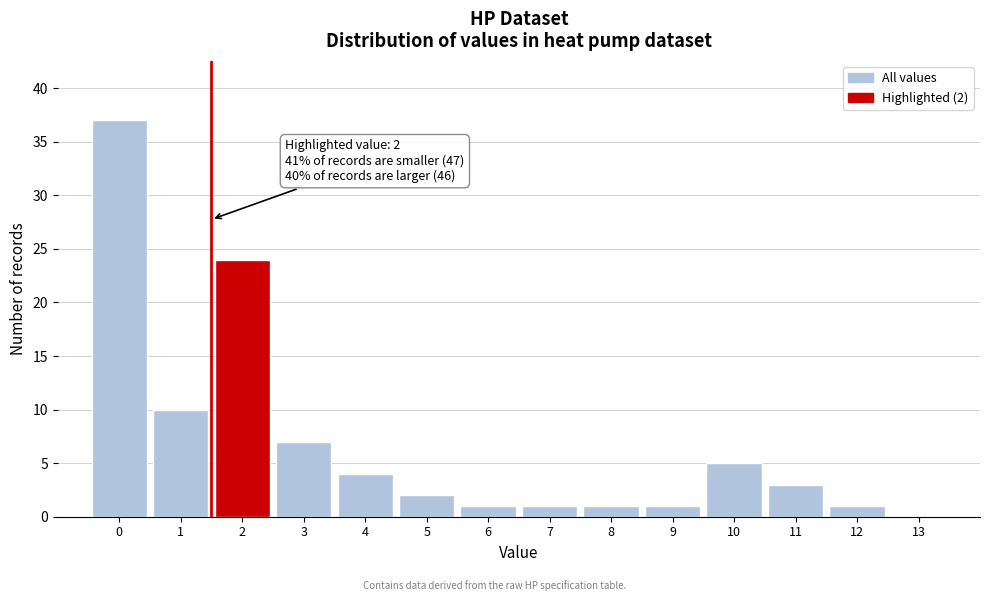

Reading left to right, what are all the values shown in this chart?

0=37	1=10	2=24	3=7	4=4	5=2	6=1	7=1	8=1	9=1	10=5	11=3	12=1	13=0